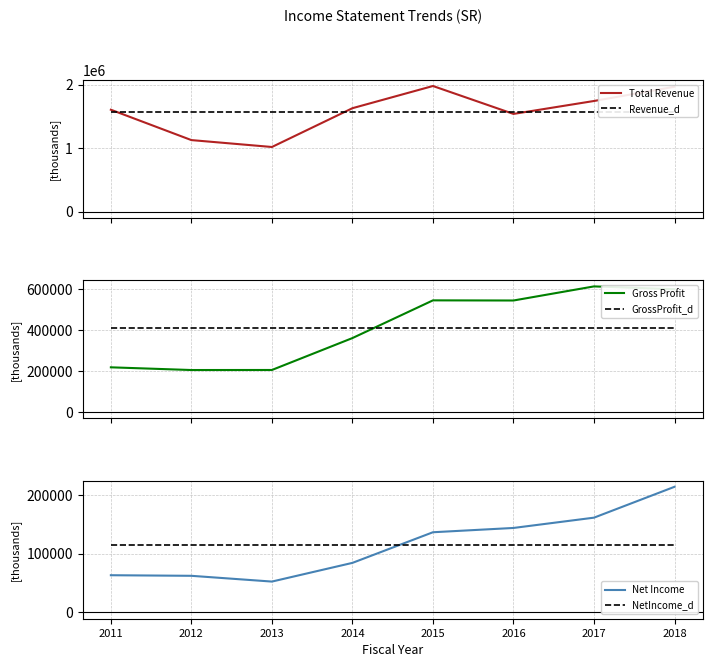

Rank the series at 2011 from highest to lowest value.

Total Revenue, Revenue_d, GrossProfit_d, Gross Profit, NetIncome_d, Net Income